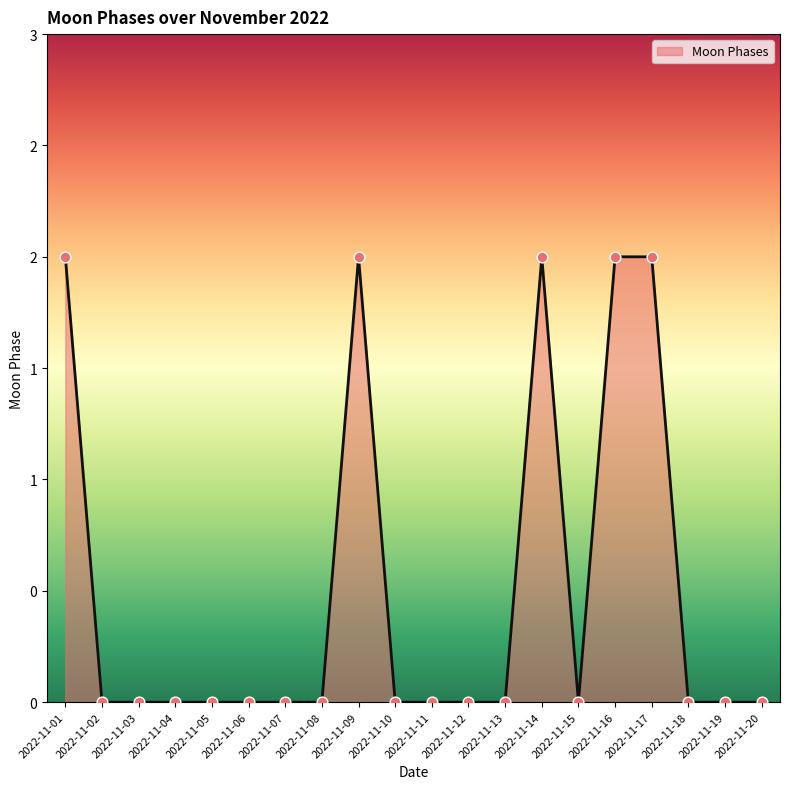

Approximately how many times larger is the value at 2022-11-09 compared to 2022-11-17?

1.0